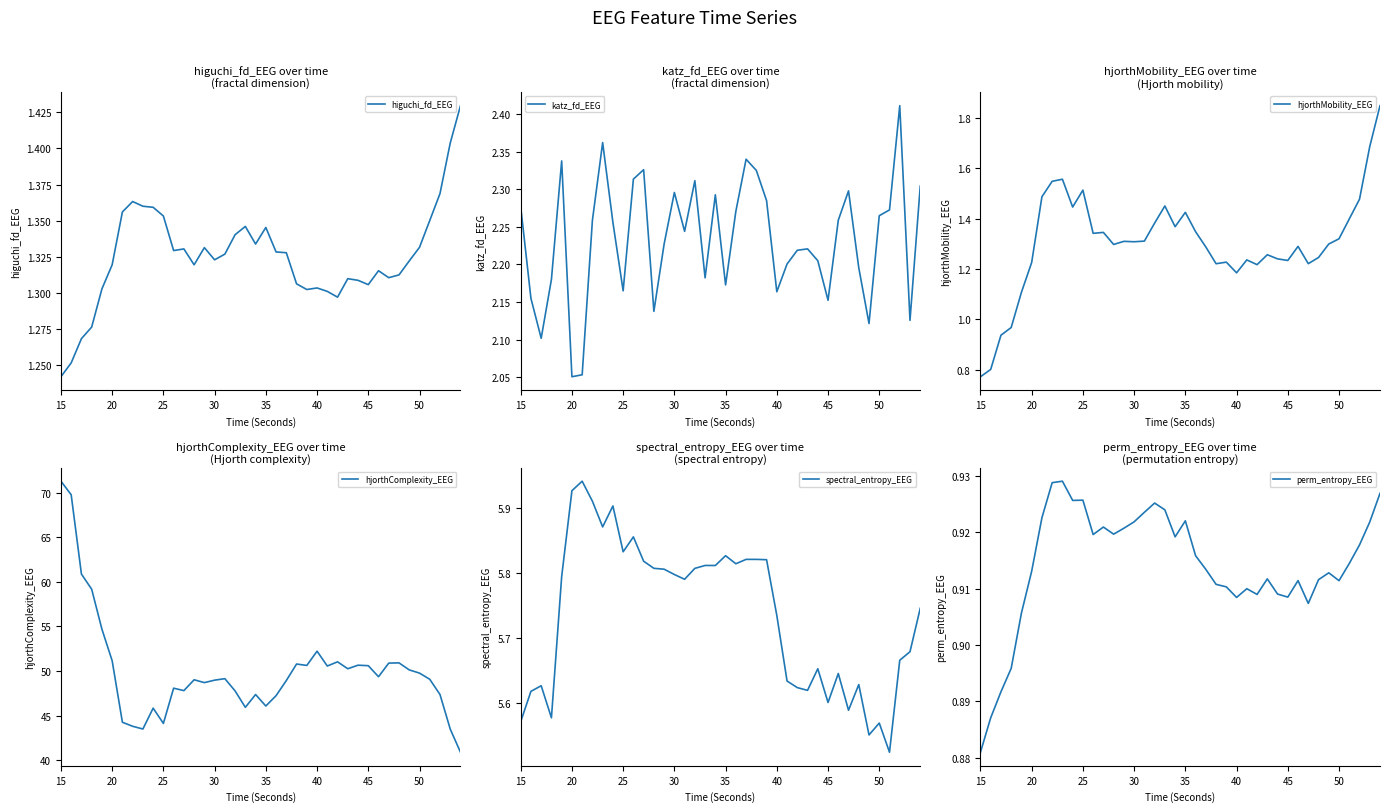

How many interior local valleys does the higuchi_fd_EEG series have?

8